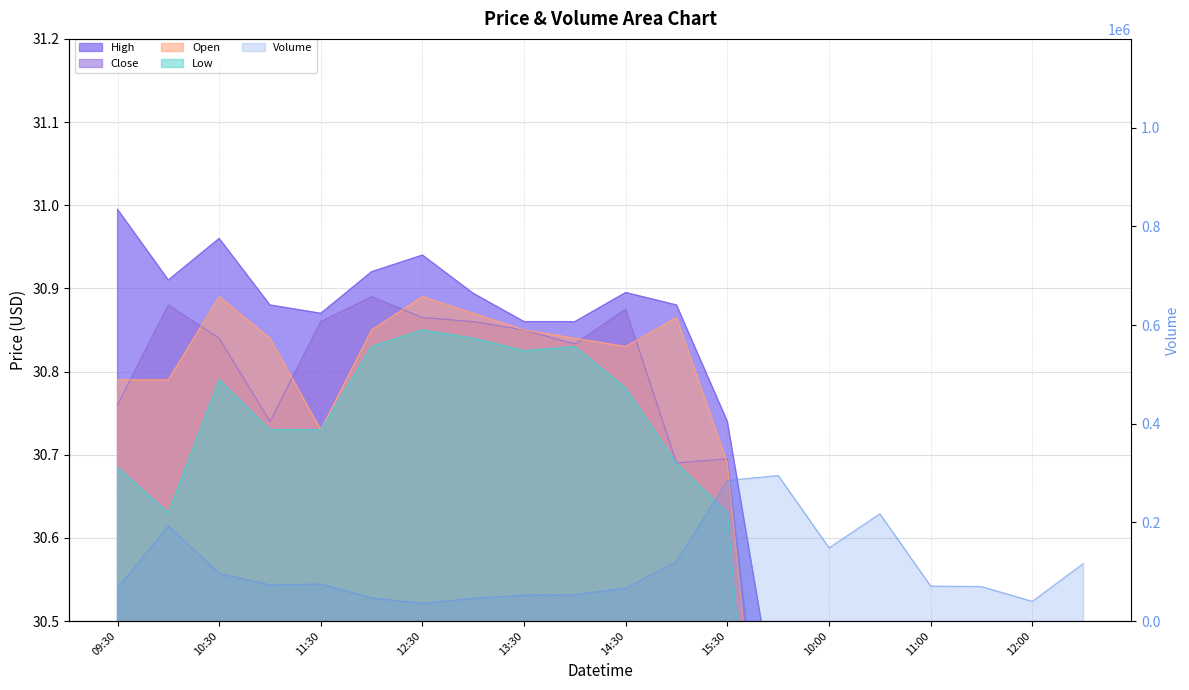

How many lines are shown in the chart?

5